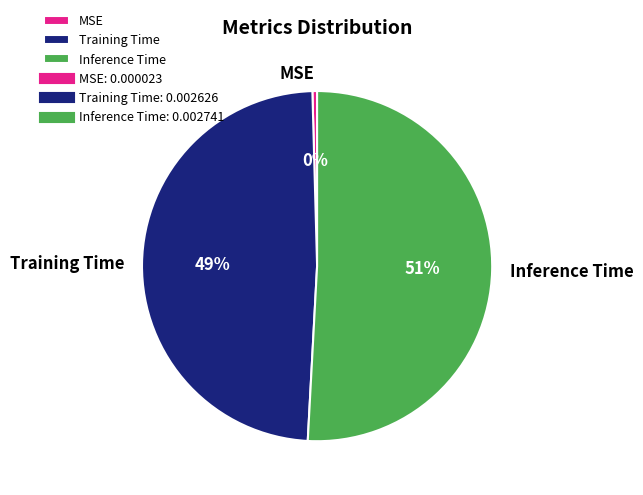

How many segments does this pie chart have?

3